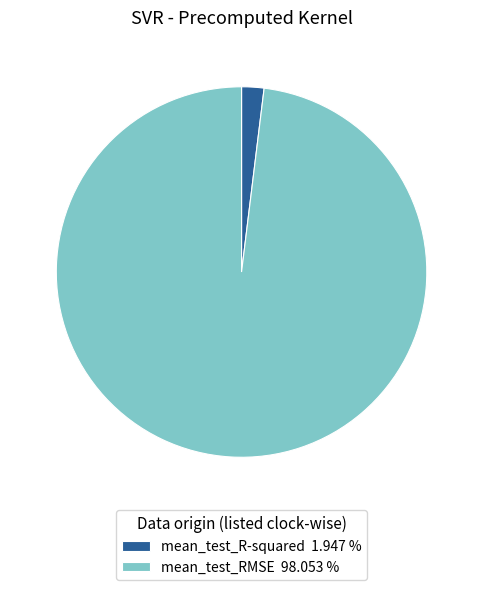

Which has a higher value, mean_test_R-squared 1.947 % or mean_test_RMSE 98.053 %?

mean_test_RMSE 98.053 %